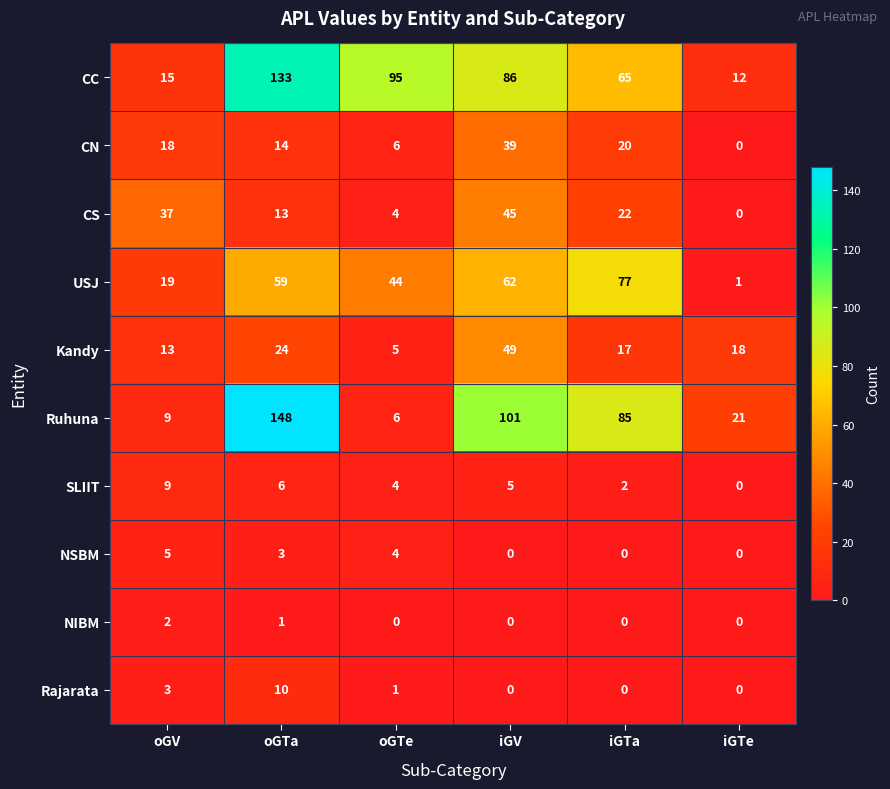

The value of CC at oGV is 15. True or false?

True